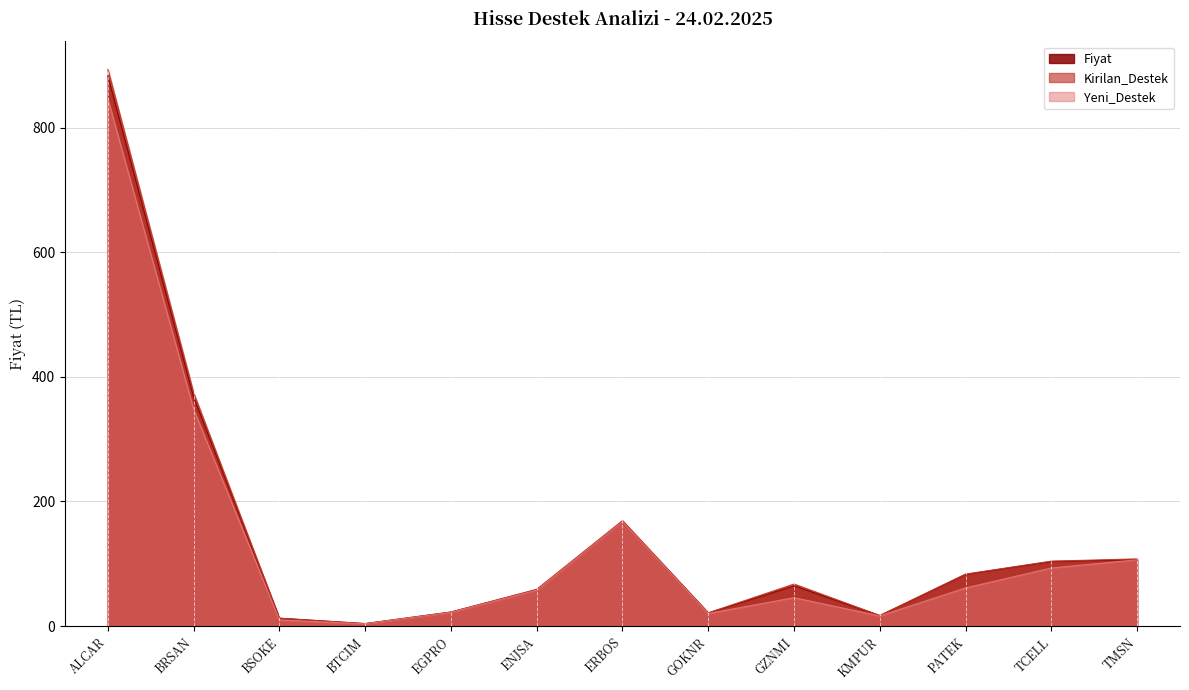

Between ALCAR and GOKNR, which series saw the biggest shift?

Kirilan_Destek